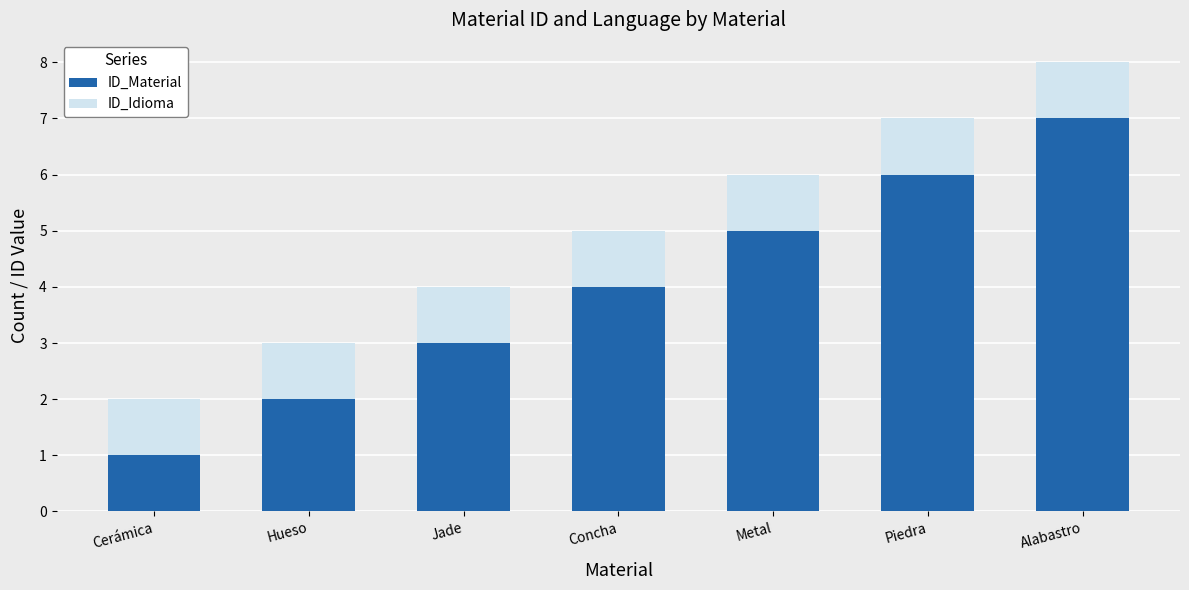

How many bars are there in total?

7